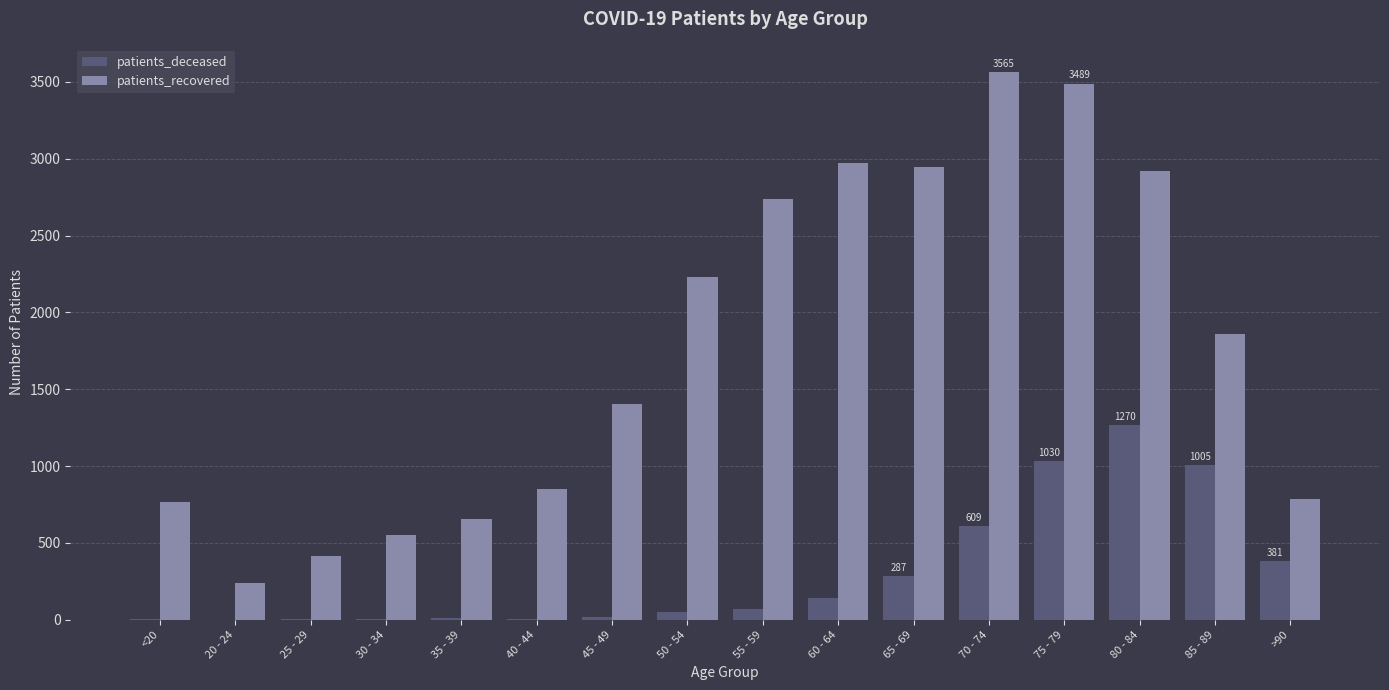

How many groups of bars are there?

16